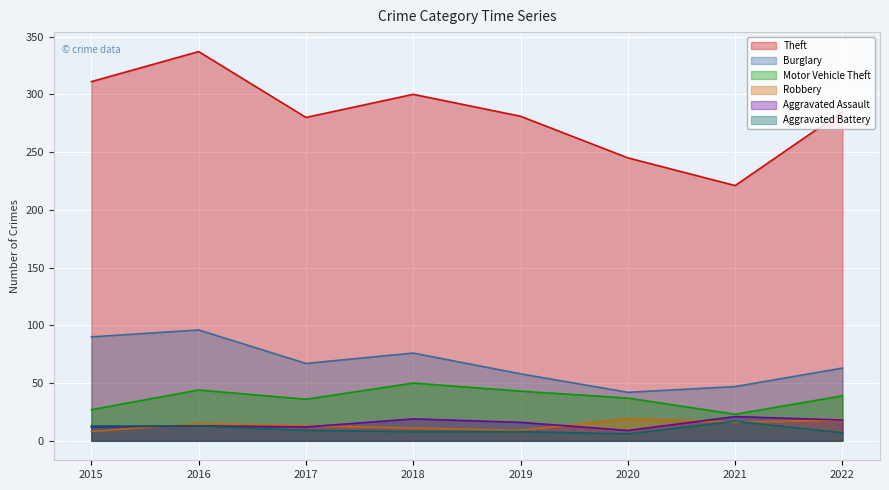

At which category is the sum across all series the highest?

2016